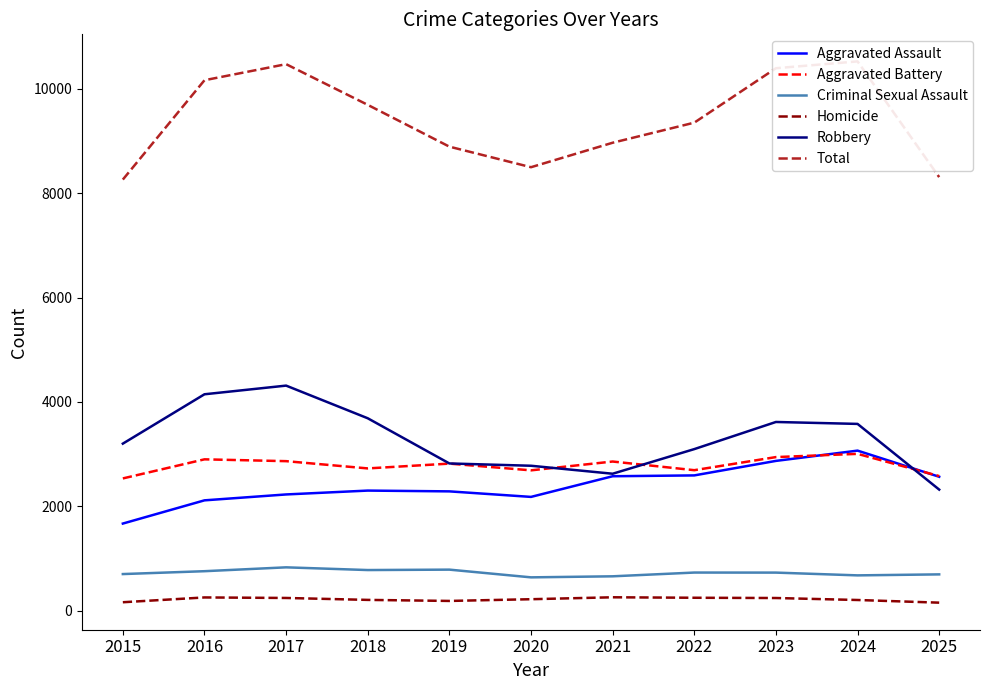

Reading right to left, what are all the values shown in this chart?

Aggravated Assault: 2025=2565	2024=3066	2023=2869	2022=2591	2021=2575	2020=2179	2019=2285	2018=2300	2017=2226	2016=2113	2015=1668
Aggravated Battery: 2025=2578	2024=3004	2023=2942	2022=2691	2021=2857	2020=2688	2019=2817	2018=2725	2017=2864	2016=2899	2015=2533
Criminal Sexual Assault: 2025=694	2024=675	2023=728	2022=729	2021=657	2020=637	2019=785	2018=777	2017=829	2016=755	2015=700
Homicide: 2025=152	2024=203	2023=241	2022=246	2021=255	2020=218	2019=185	2018=205	2017=242	2016=252	2015=160
Robbery: 2025=2319	2024=3578	2023=3615	2022=3095	2021=2623	2020=2776	2019=2820	2018=3686	2017=4312	2016=4146	2015=3200
Total: 2025=8308	2024=10526	2023=10395	2022=9352	2021=8967	2020=8498	2019=8892	2018=9693	2017=10473	2016=10165	2015=8261